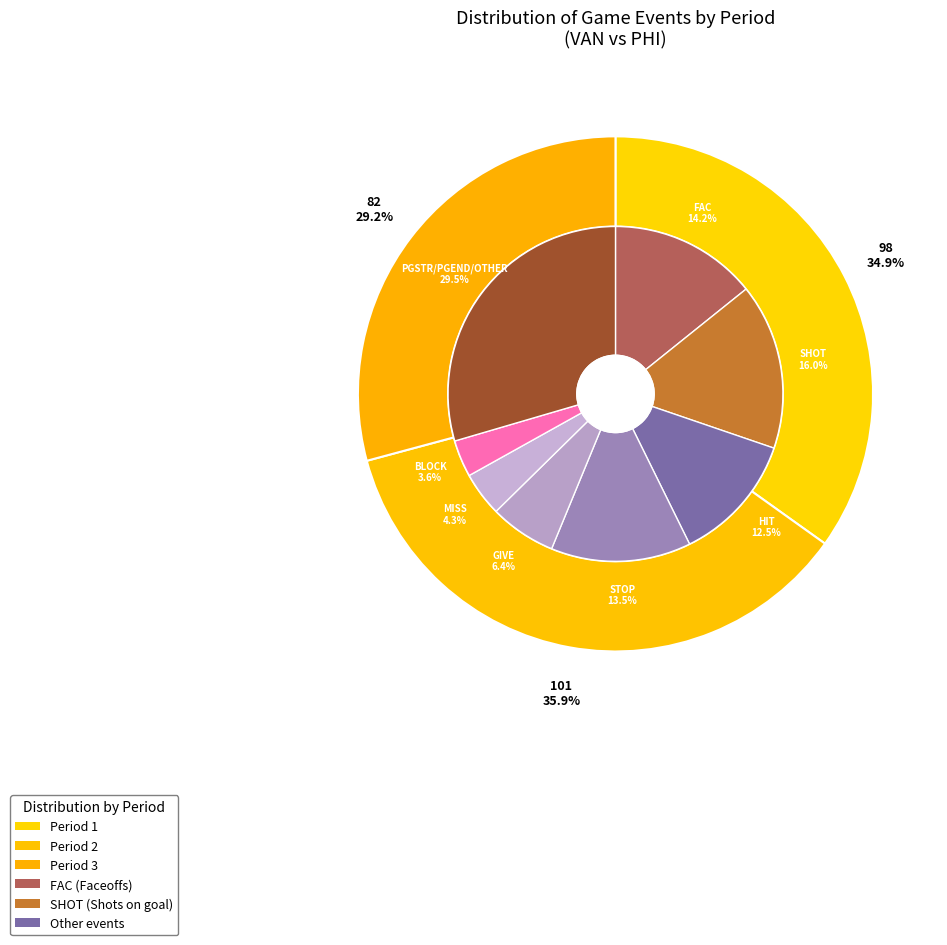

How much of the chart is everything except Period 2?

64.1%